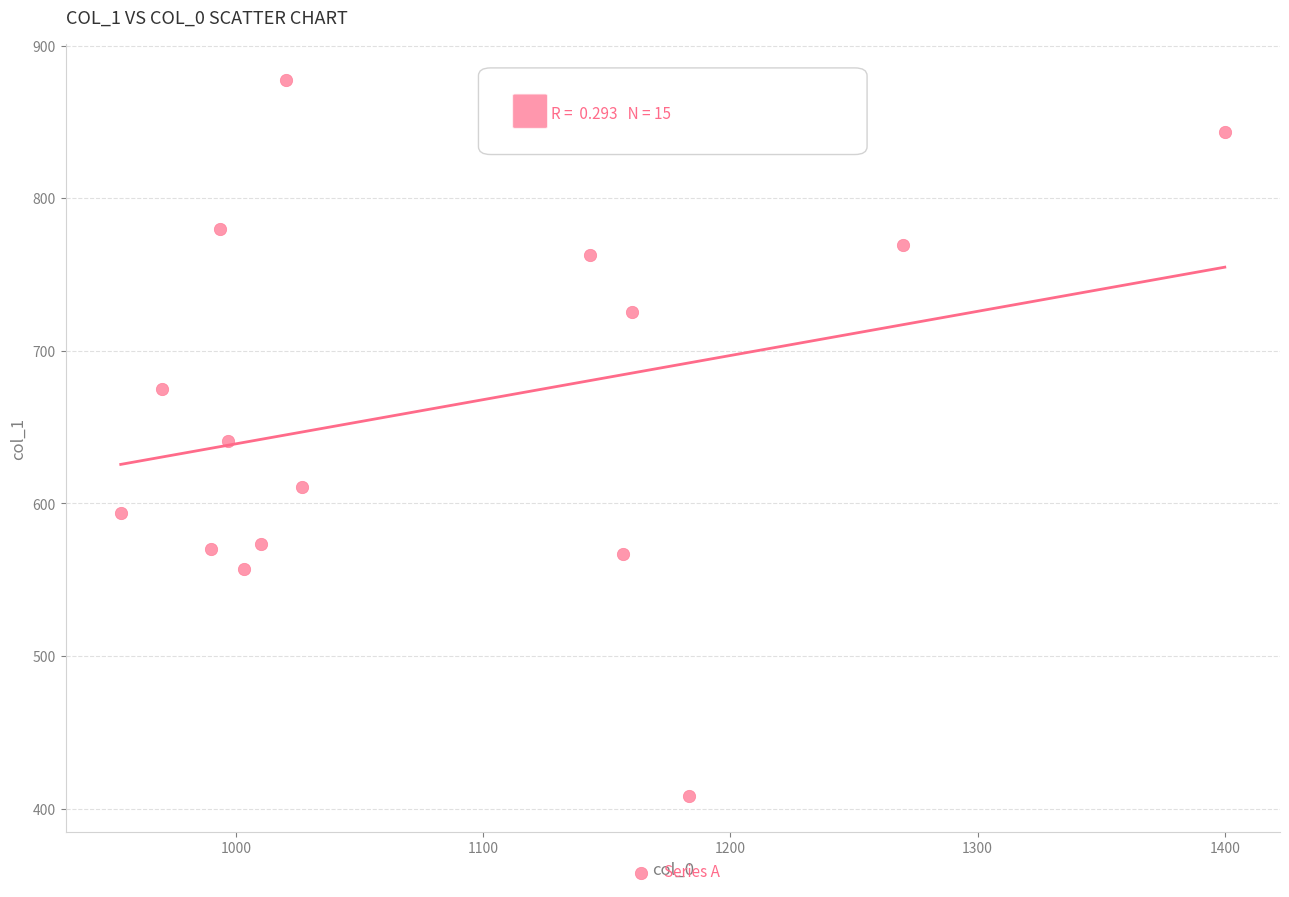

What is the range of Y values (max minus min)?

469.1